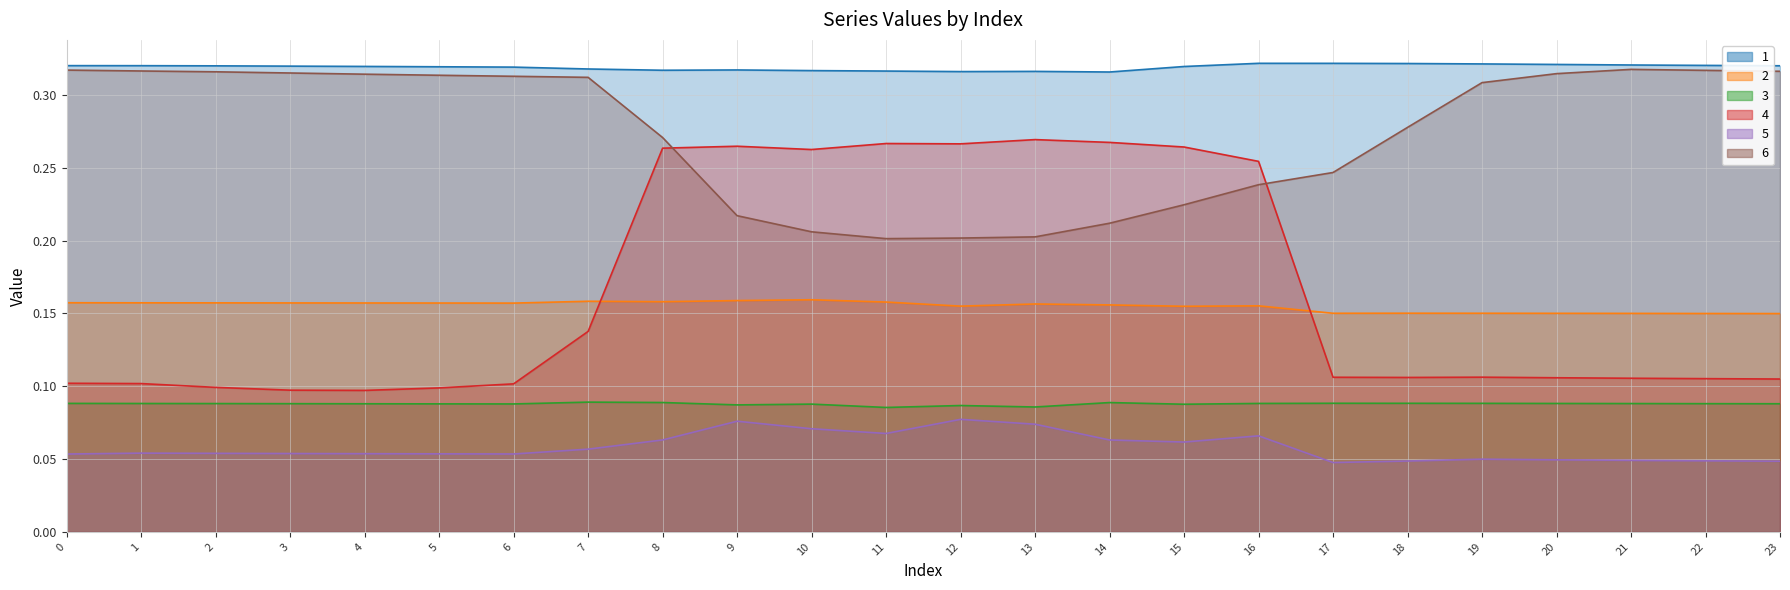

Read the 2 value at 17.

0.2